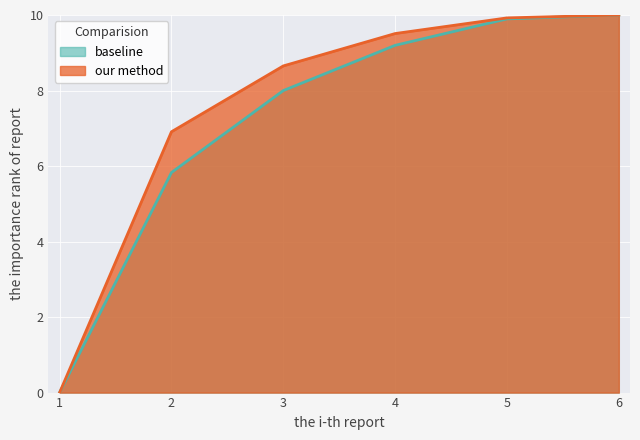

Reading left to right, transcribe all the data shown in this chart.

baseline: 0.0	5.8	8.0	9.2	9.9	10.0
our method: 0.0	6.9	8.7	9.5	9.9	10.0